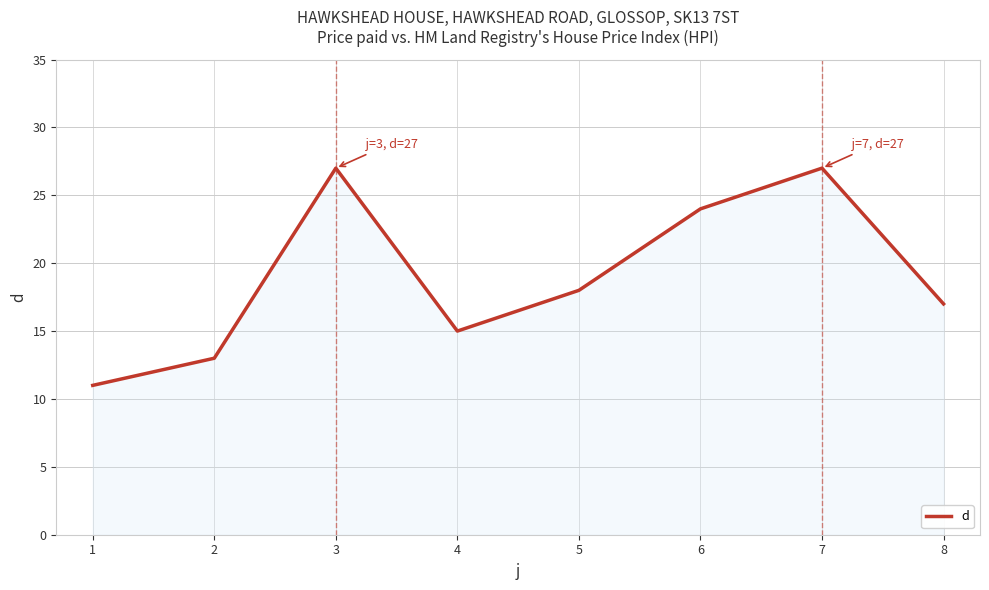

What is the sum of the values at 1 and 3?

38